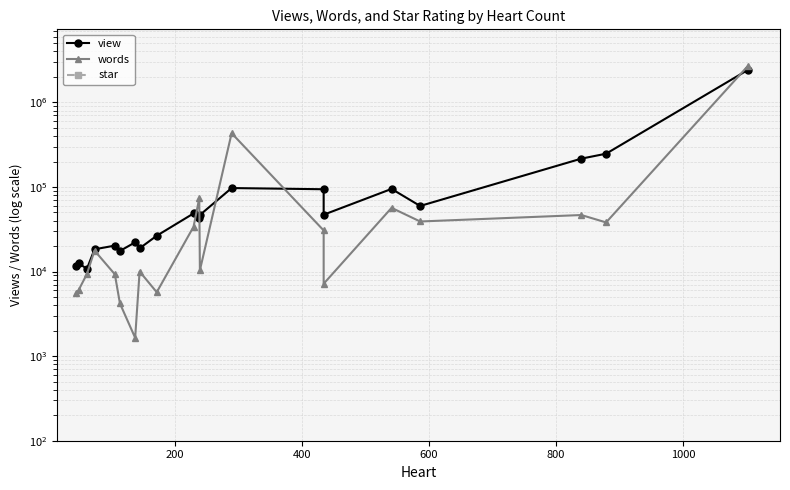

Which series has the largest total across all categories?

view